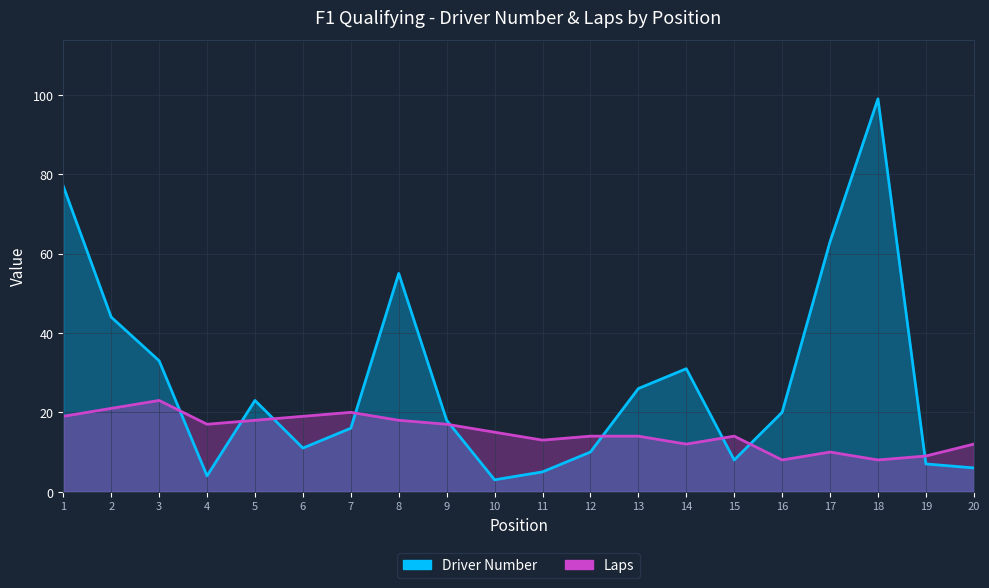

Reading left to right, what are all the values shown in this chart?

Driver Number: 1=77	2=44	3=33	4=4	5=23	6=11	7=16	8=55	9=18	10=3	11=5	12=10	13=26	14=31	15=8	16=20	17=63	18=99	19=7	20=6
Laps: 1=19	2=21	3=23	4=17	5=18	6=19	7=20	8=18	9=17	10=15	11=13	12=14	13=14	14=12	15=14	16=8	17=10	18=8	19=9	20=12